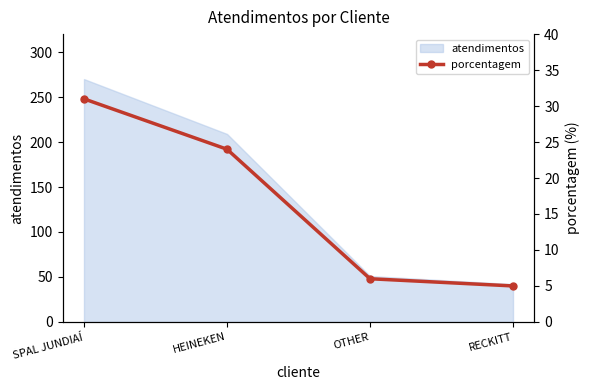

Reading left to right, extract all data points from this chart.

SPAL JUNDIAÍ=31	HEINEKEN=24	OTHER=6	RECKITT=5